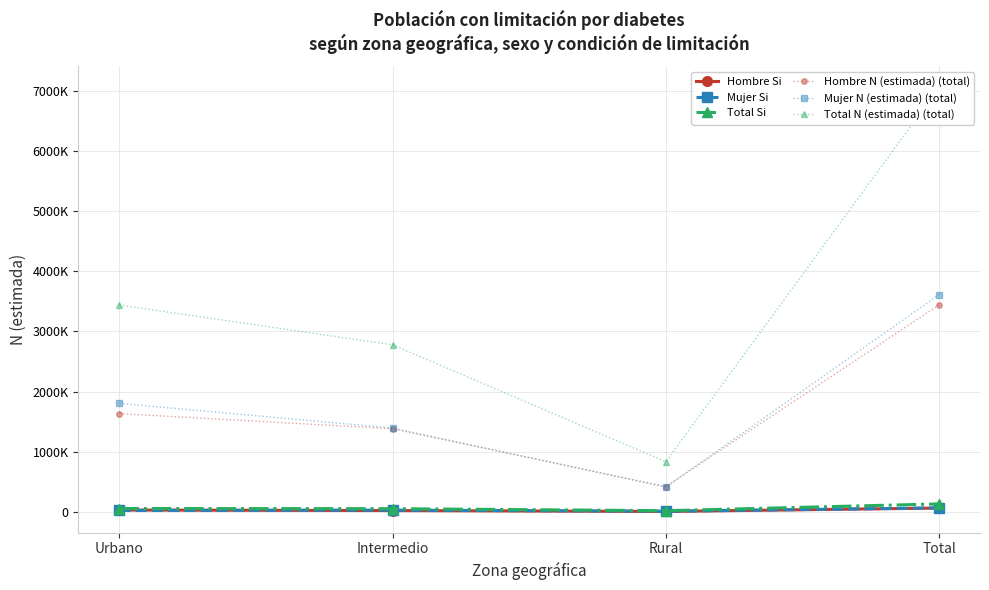

True or false: Mujer Si has more than 2 points higher than both neighbors.

False